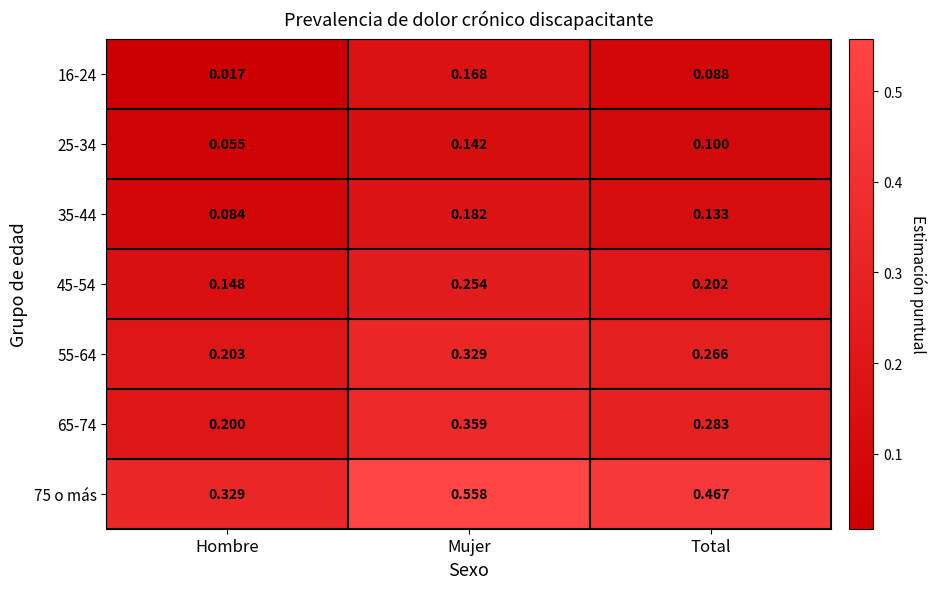

At how many categories does at least one series exceed 0?

3